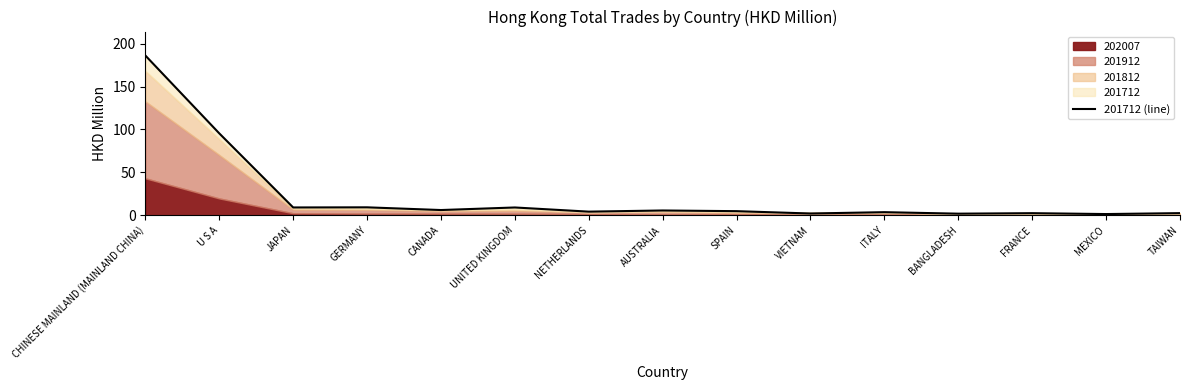

Count the number of categories in the chart.

15